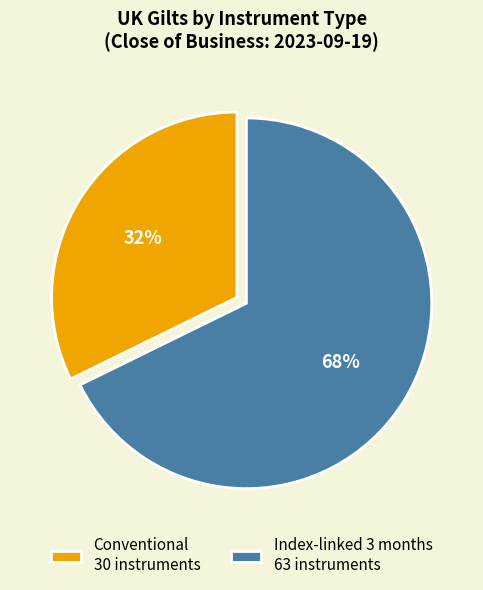

To the nearest percent, what is the average slice percentage?

50%